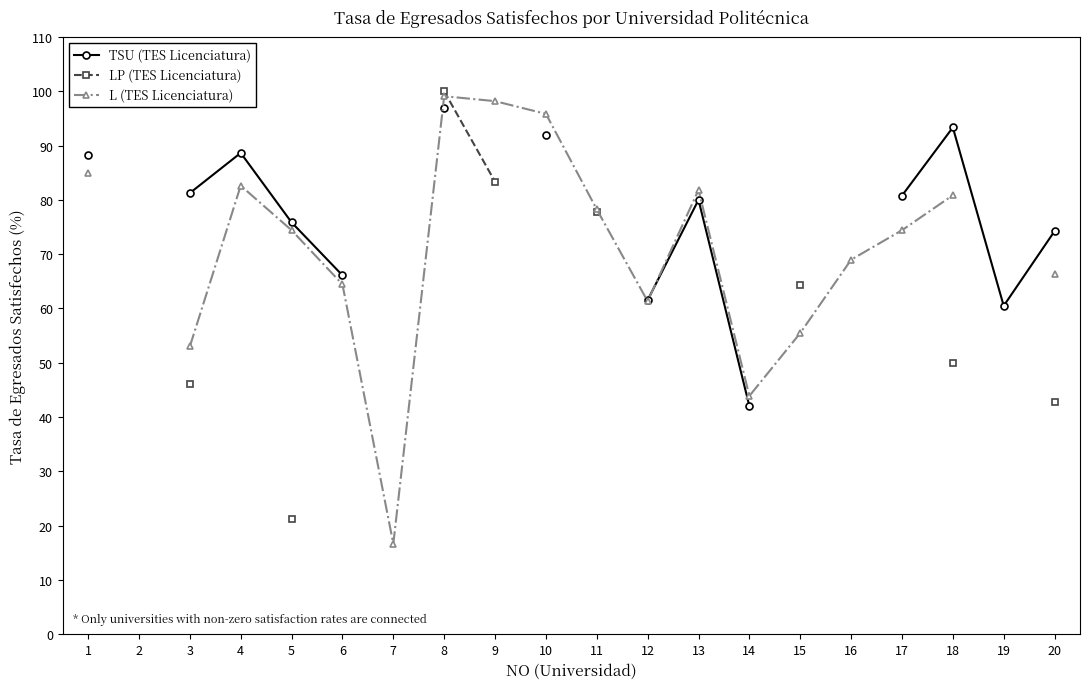

What is the minimum value for L (TES Licenciatura)?

16.7